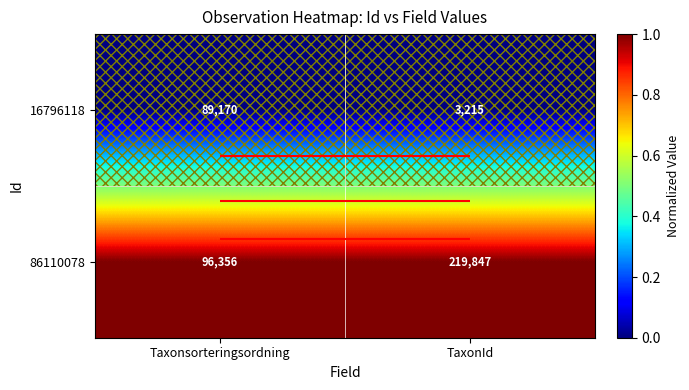

What is the approximate value of 86110078 at TaxonId?

1